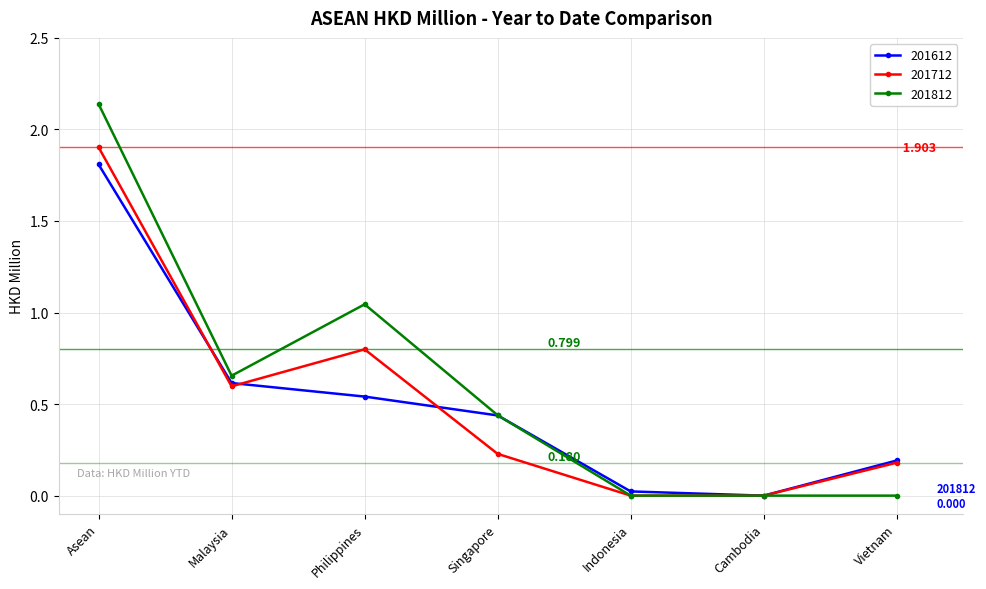

List the series in order of their peak value, lowest first.

201612, 201712, 201812